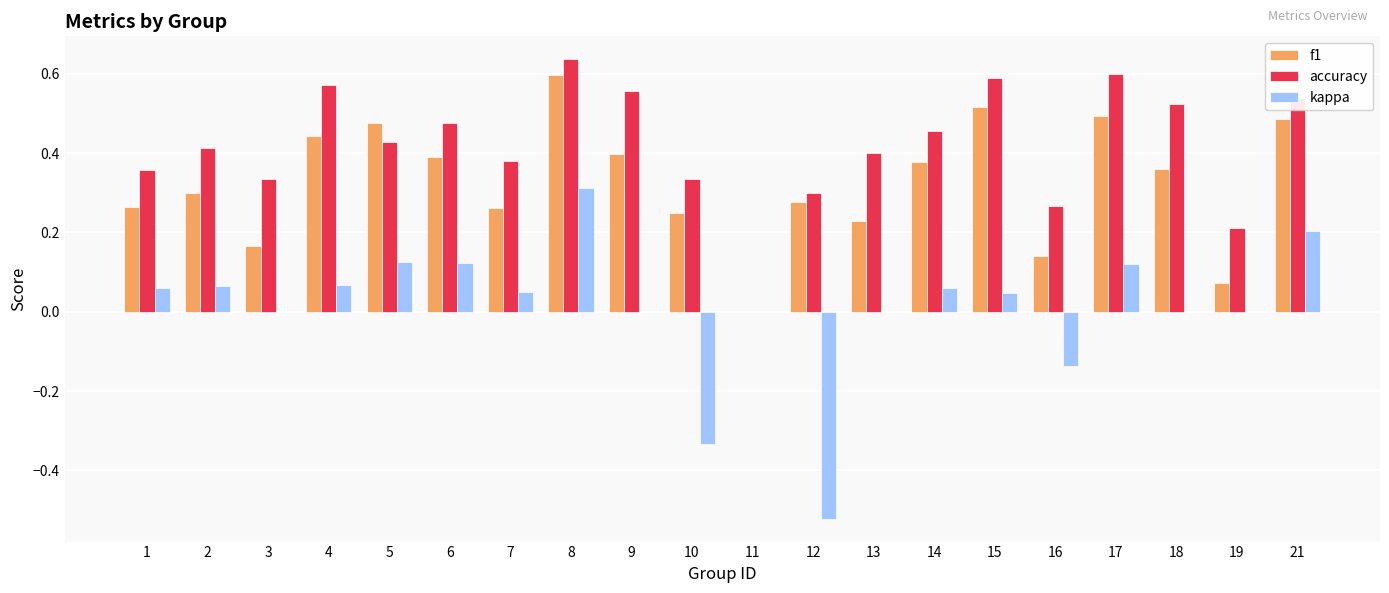

Is it true that f1 equals 0.1 at 14?

False